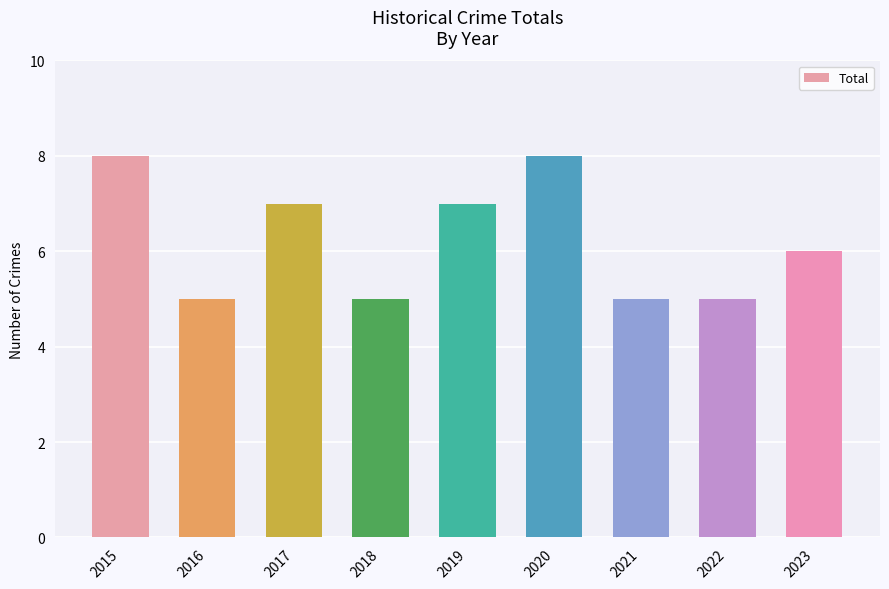

What is the maximum value shown in the chart?

8